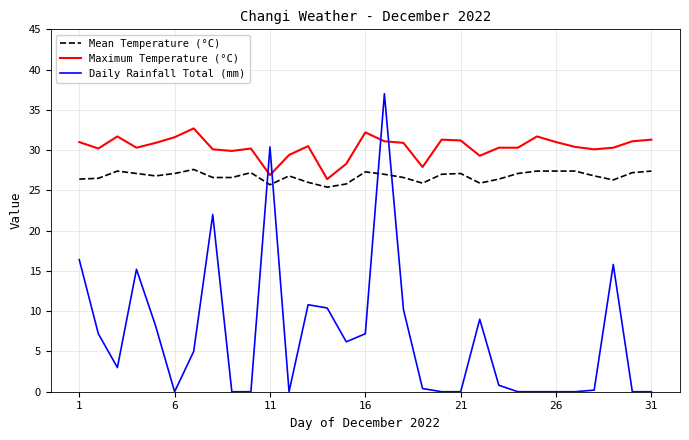

What is the difference between the maximum and minimum values in the Maximum Temperature (°C) series?

6.3